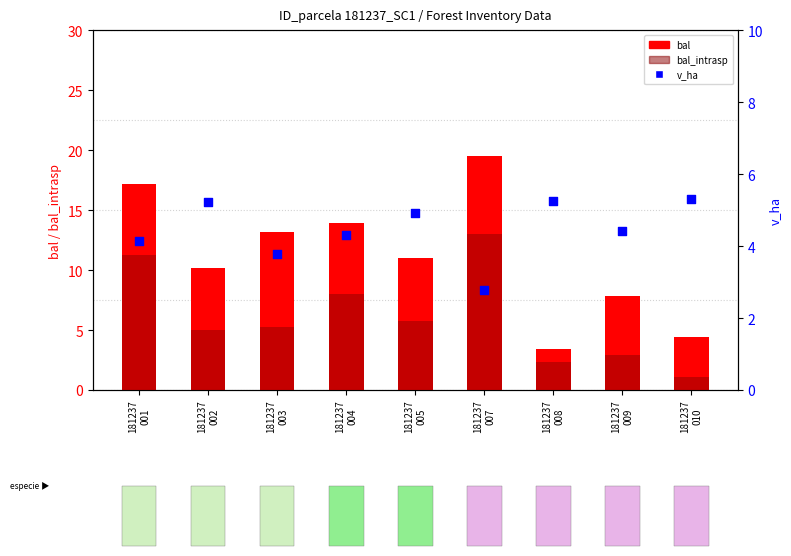

What is the total value across all series at 181237
007?

35.2